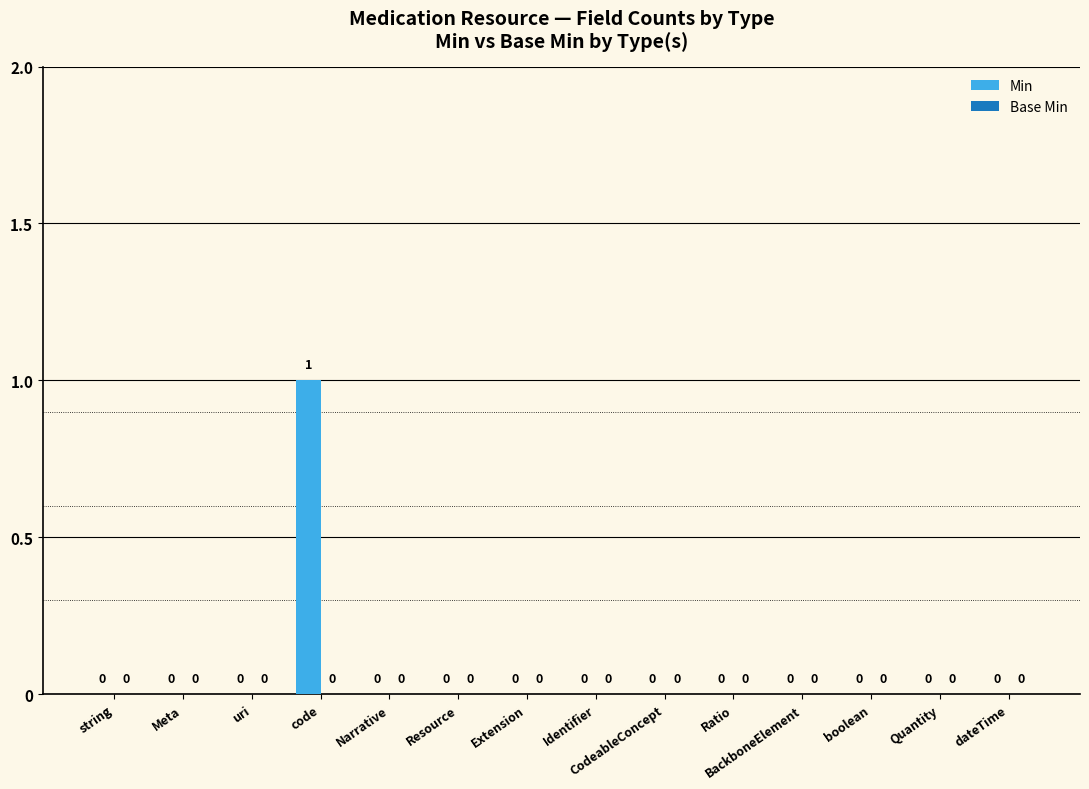

Is it true that the value at Quantity is -1?

False